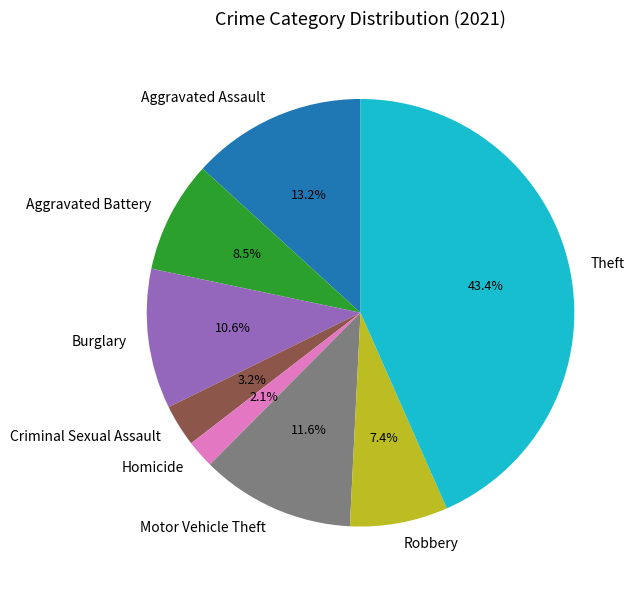

Approximately how many times larger is the value at Criminal Sexual Assault compared to Burglary?

0.3